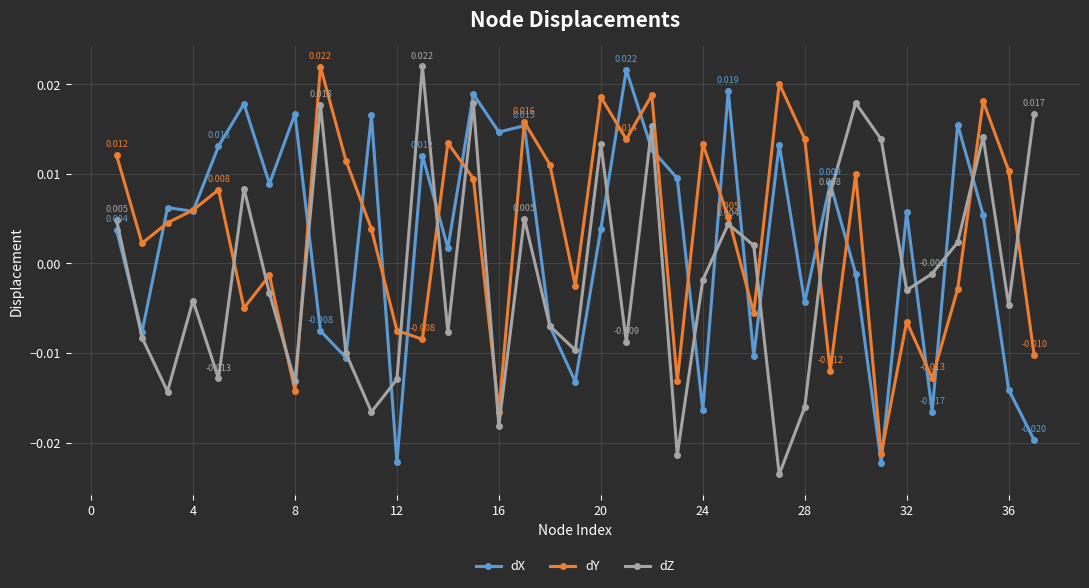

True or false: dZ has more than 1 points higher than both neighbors.

True